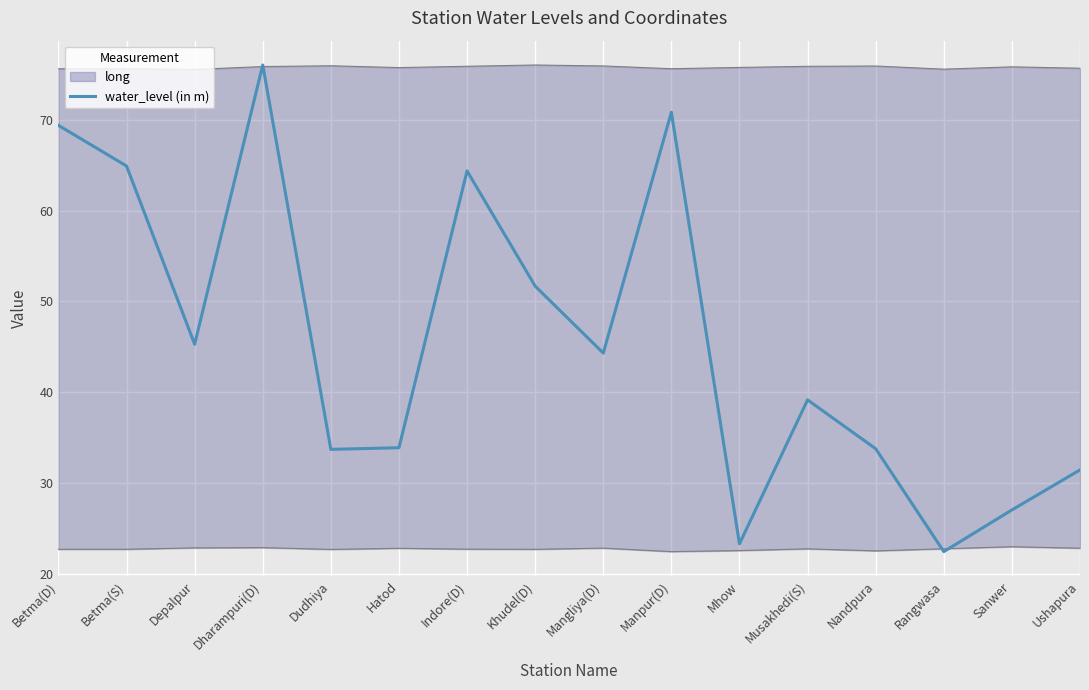

How many interior local valleys (lower than both neighbors) does the data have?

5